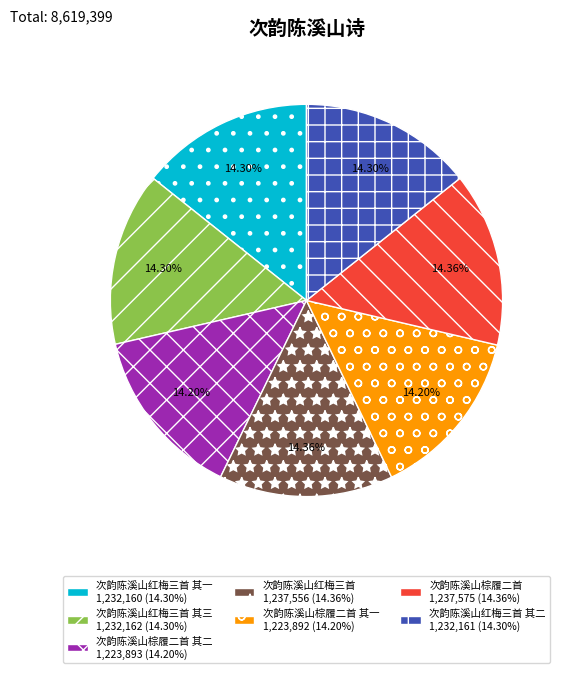

Is there any slice that represents more than half of the pie?

No